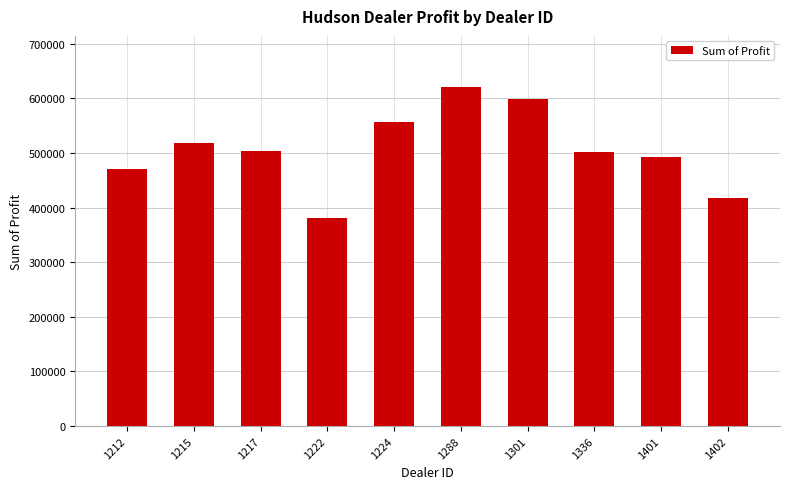

Is it true that the value at 1215 is 286058.8?

False